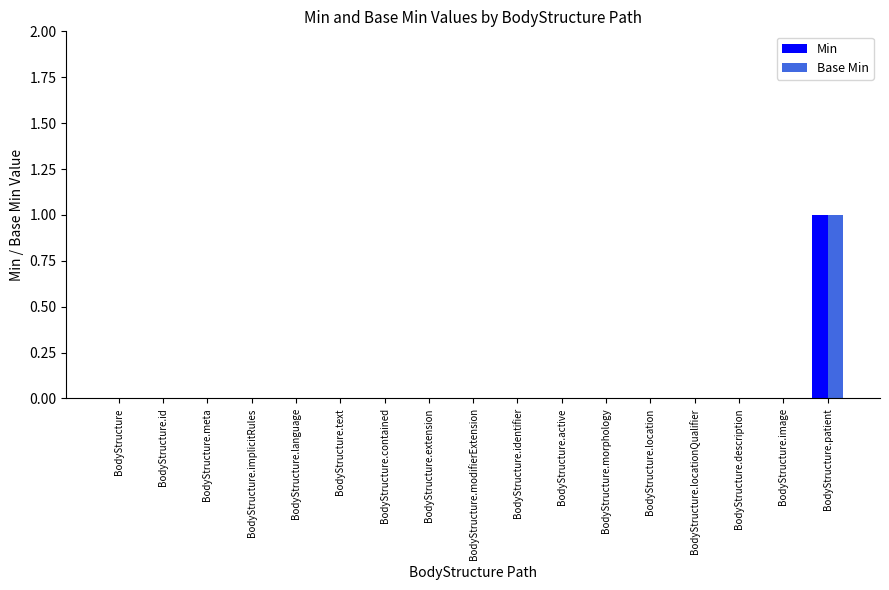

How many distinct data groups are displayed?

2